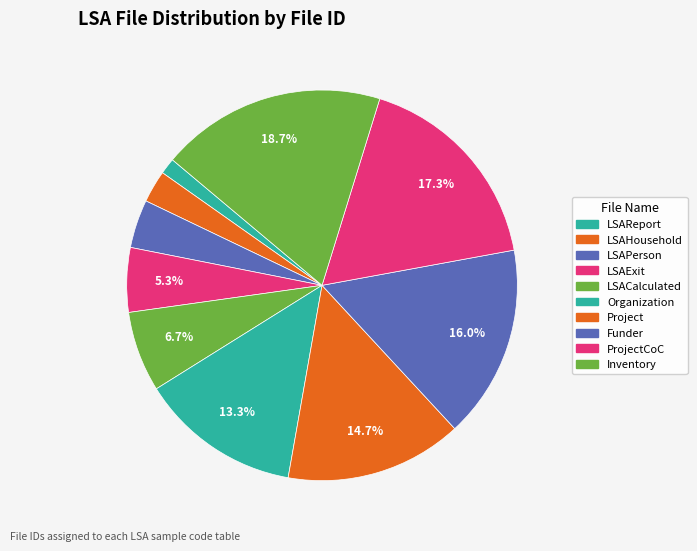

True or false: LSAReport accounts for 1% of the total.

True